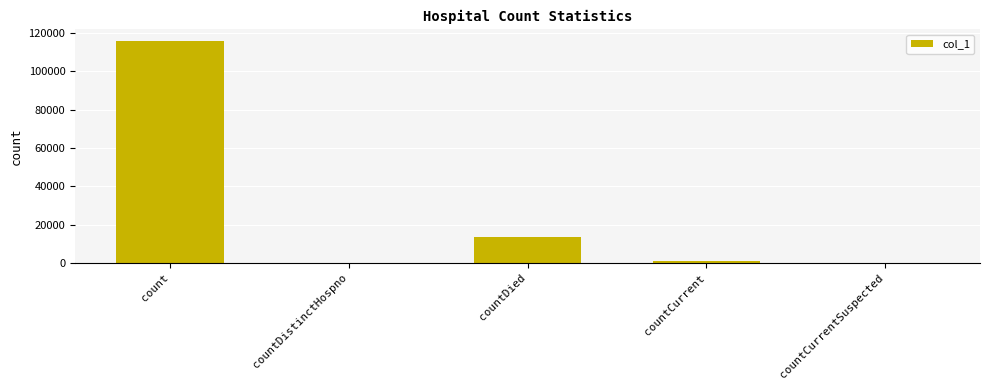

The chart shows a value of 0 at countCurrentSuspected. True or false?

True